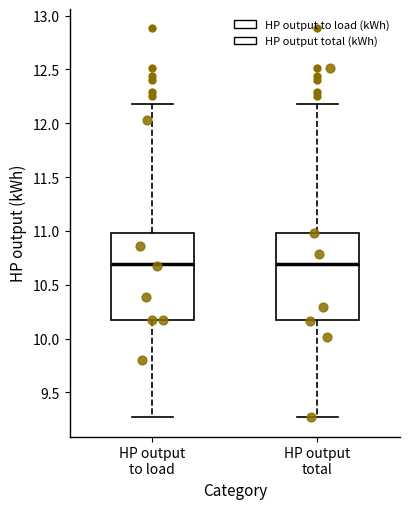

Reading left to right, transcribe this box plot: for each box, give where its median line is, the range the box spans, and where its two whiskers end, as read against the y-axis. The values are not printed on the chart, so give them approximately, as read against the axis.

HP output to load: median 10.70, box 10.20 to 11.00, whiskers 9.25 to 12.20
HP output total: median 10.70, box 10.20 to 11.00, whiskers 9.25 to 12.20